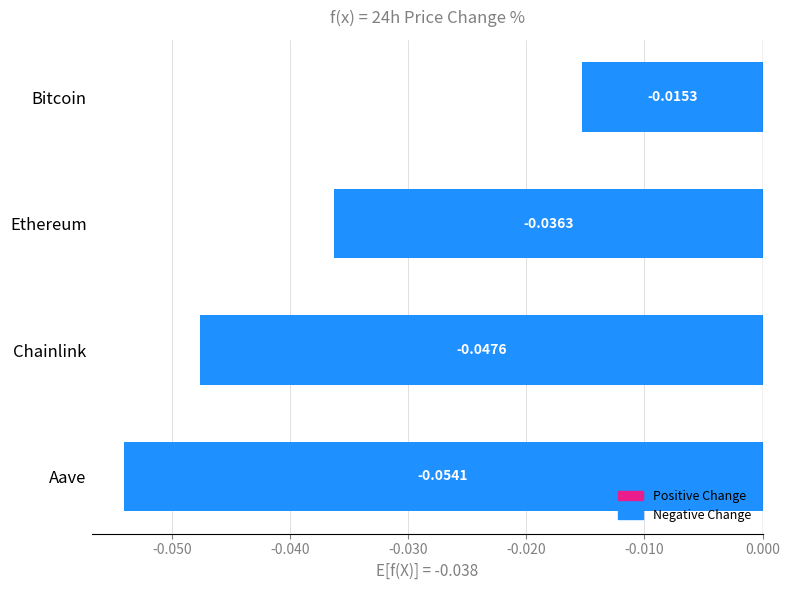

Which category has the highest value across all series?

Bitcoin